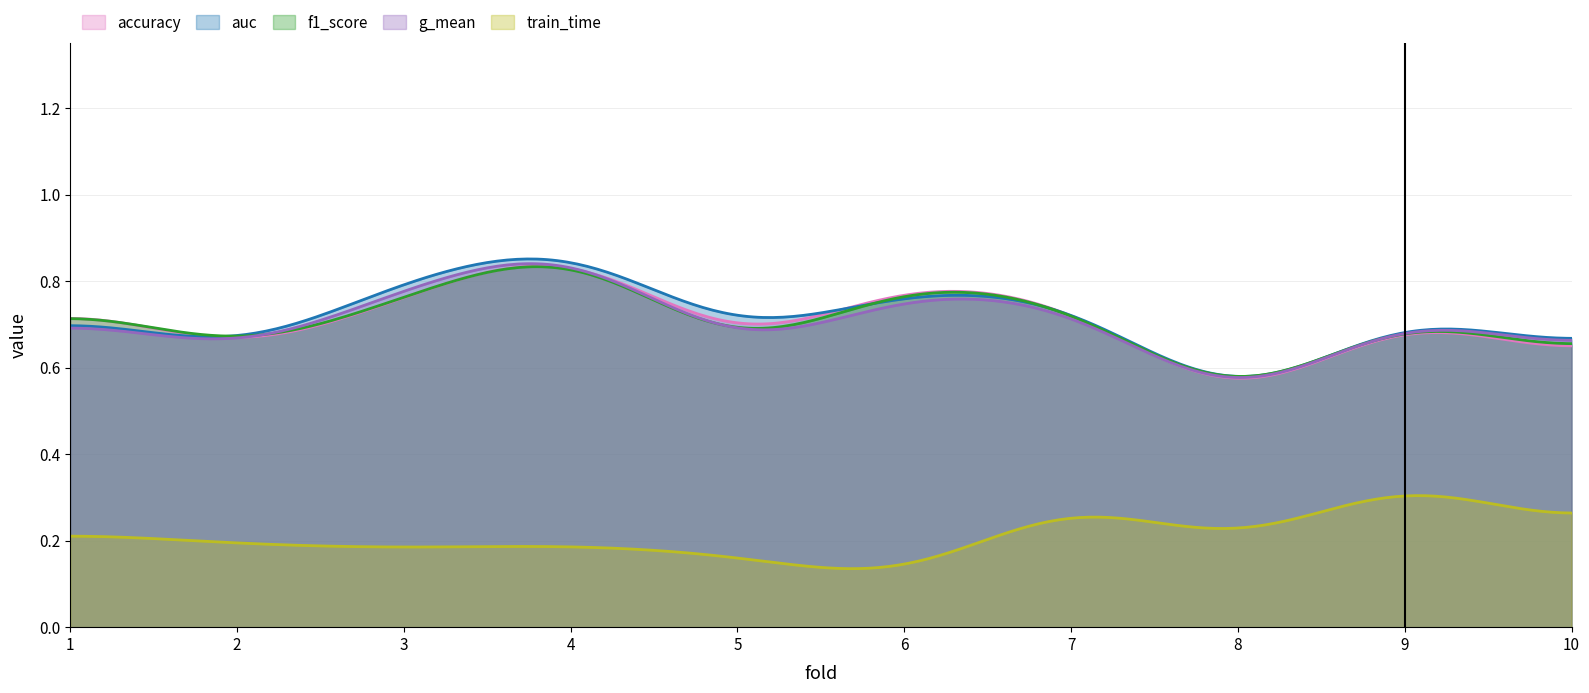

Which series changed the most between 6 and 9?

train_time